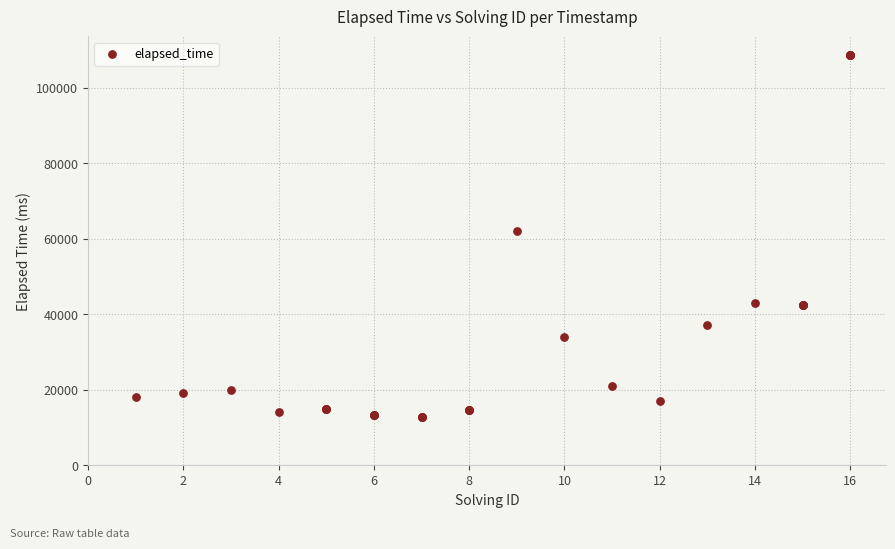

What Y value in the scatter plot is closest to 60708?

62000